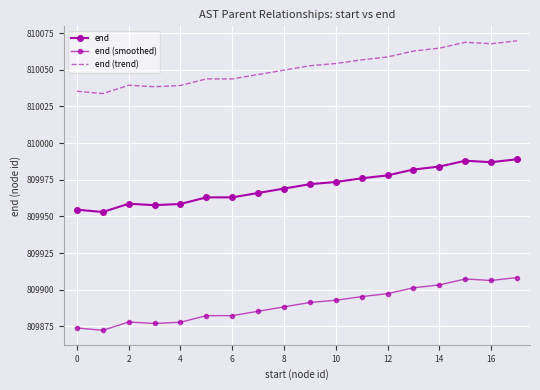

Count the number of categories in the chart.

18